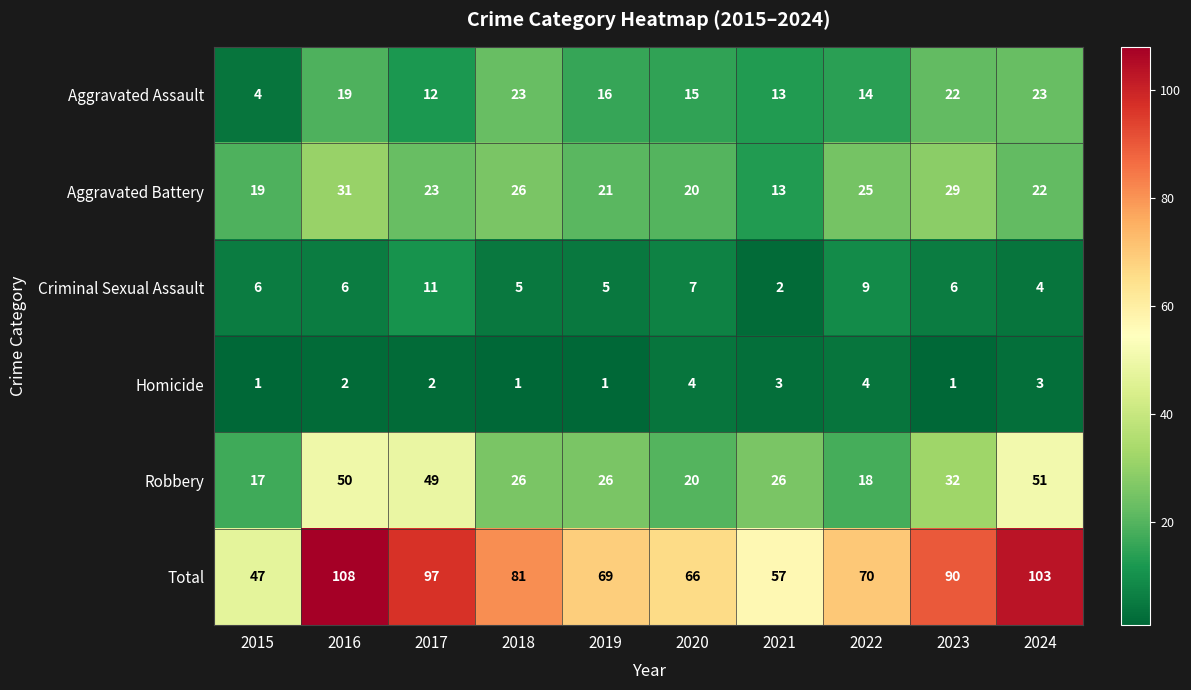

Is it true that Robbery equals 37 at 2019?

False